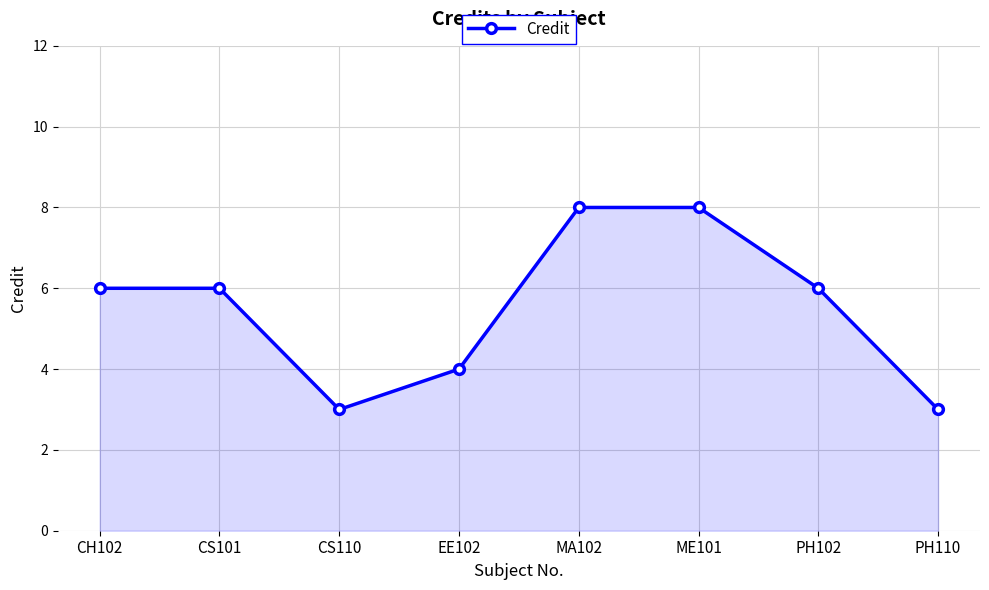

What position from the left is PH102?

7